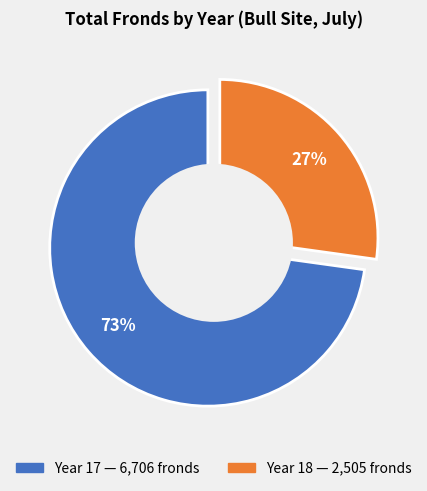

Does any single category account for the majority?

Yes